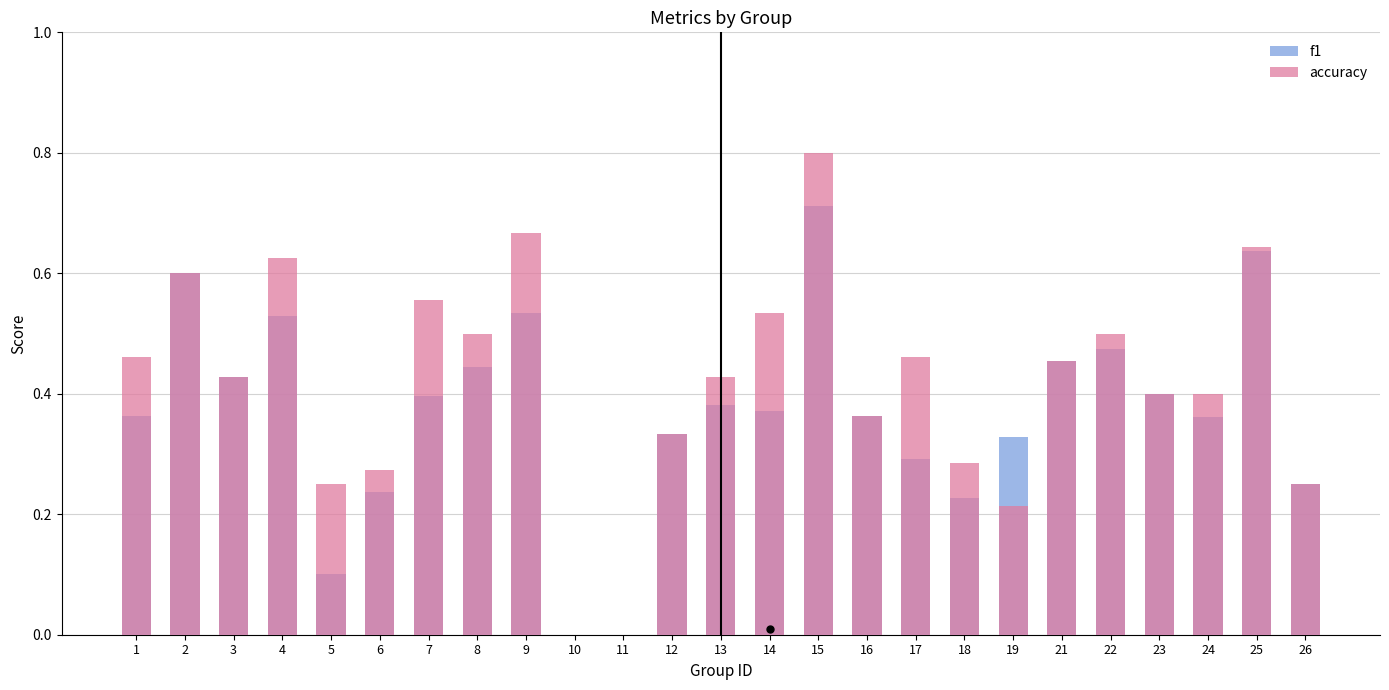

Which series has the largest total across all categories?

accuracy